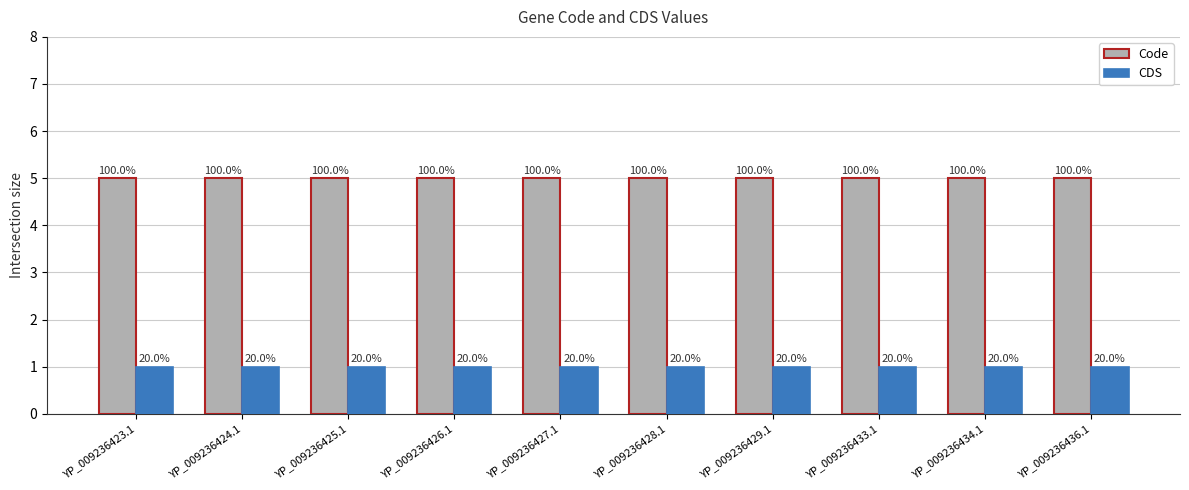

Is the value of CDS at YP_009236425.1 greater than the value of Code at YP_009236425.1?

No